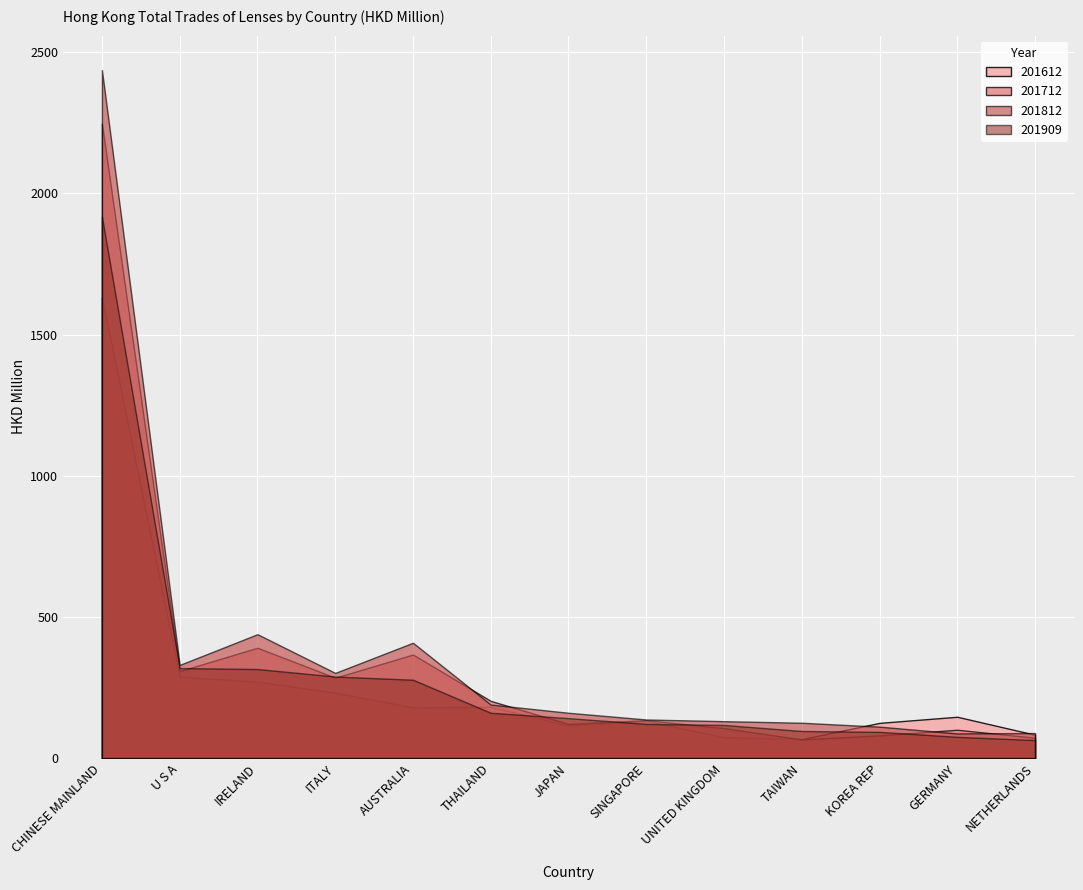

What is the label of the 4th point from the right?

TAIWAN